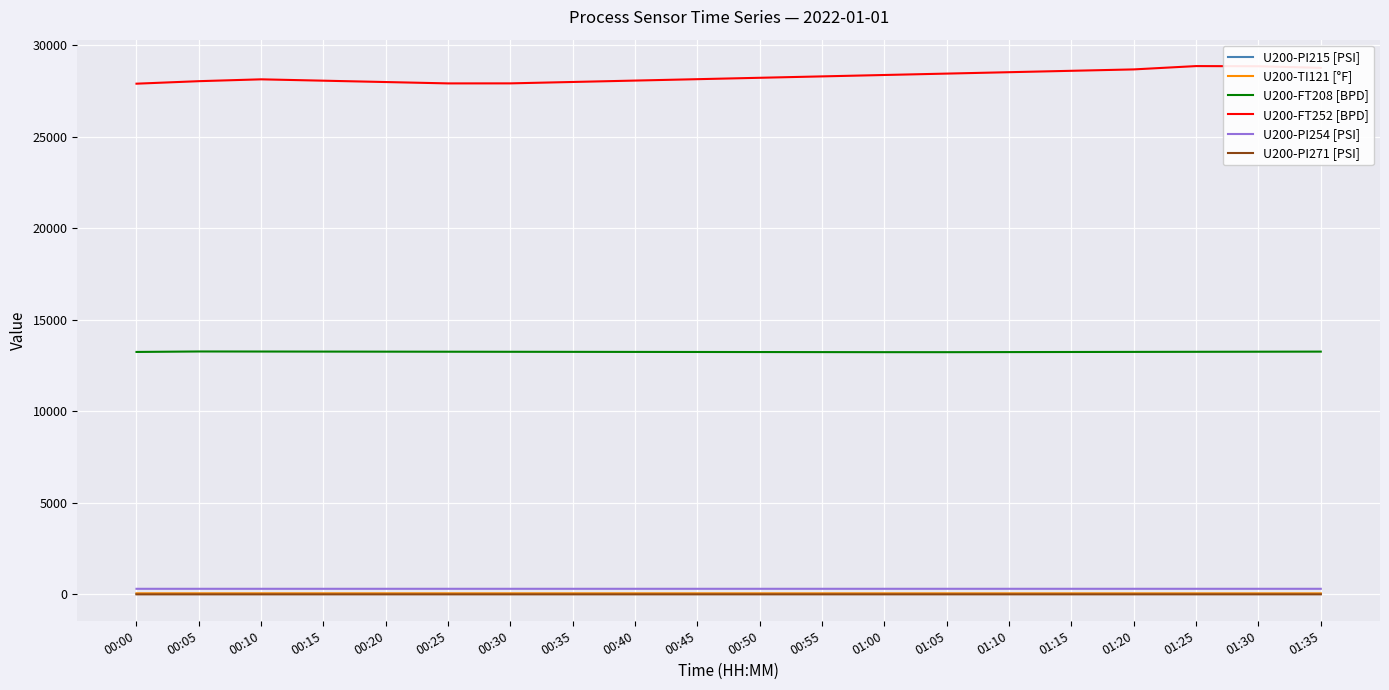

True or false: U200-PI271 [PSI] and U200-FT208 [BPD] cross at least once.

False